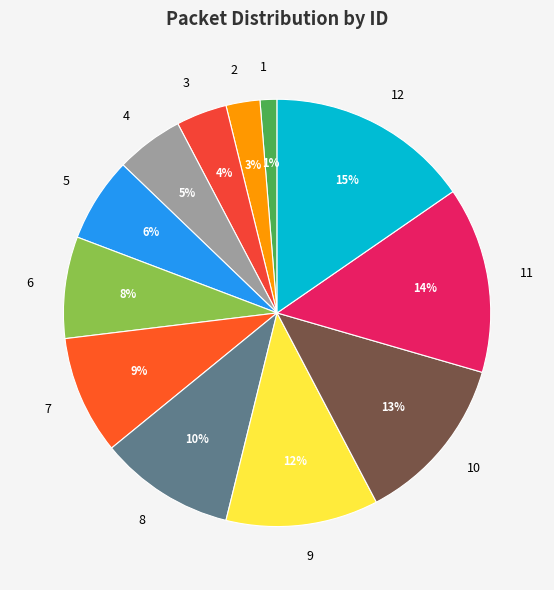

To the nearest percent, what is the average slice percentage?

8%